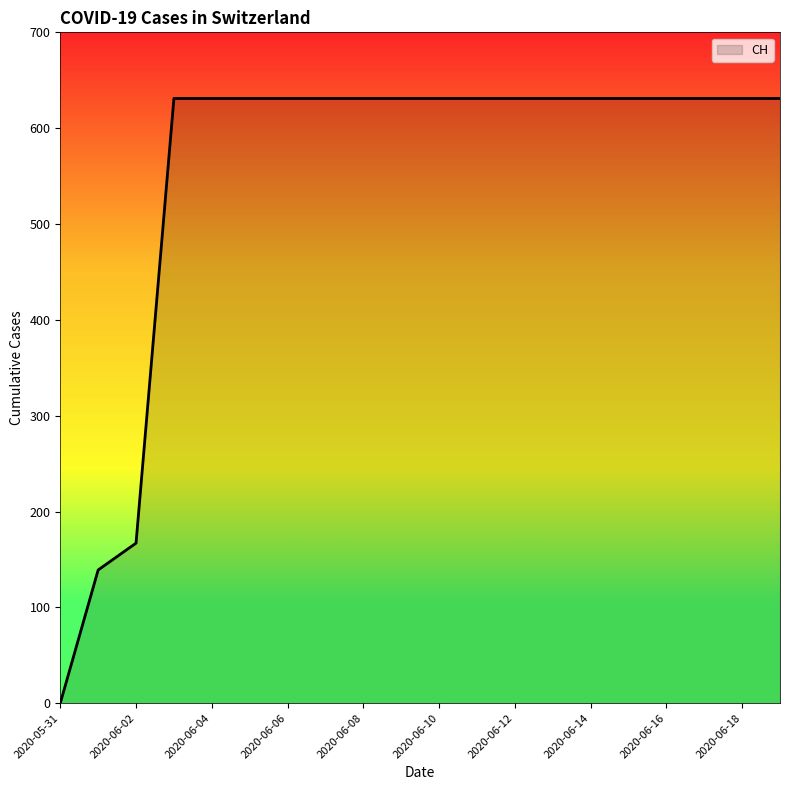

What is the greatest value displayed?

631